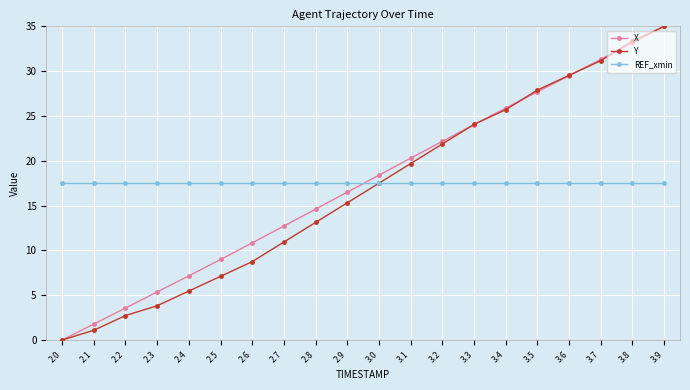

Where do REF_xmin and X first cross each other?

2.9 and 3.0